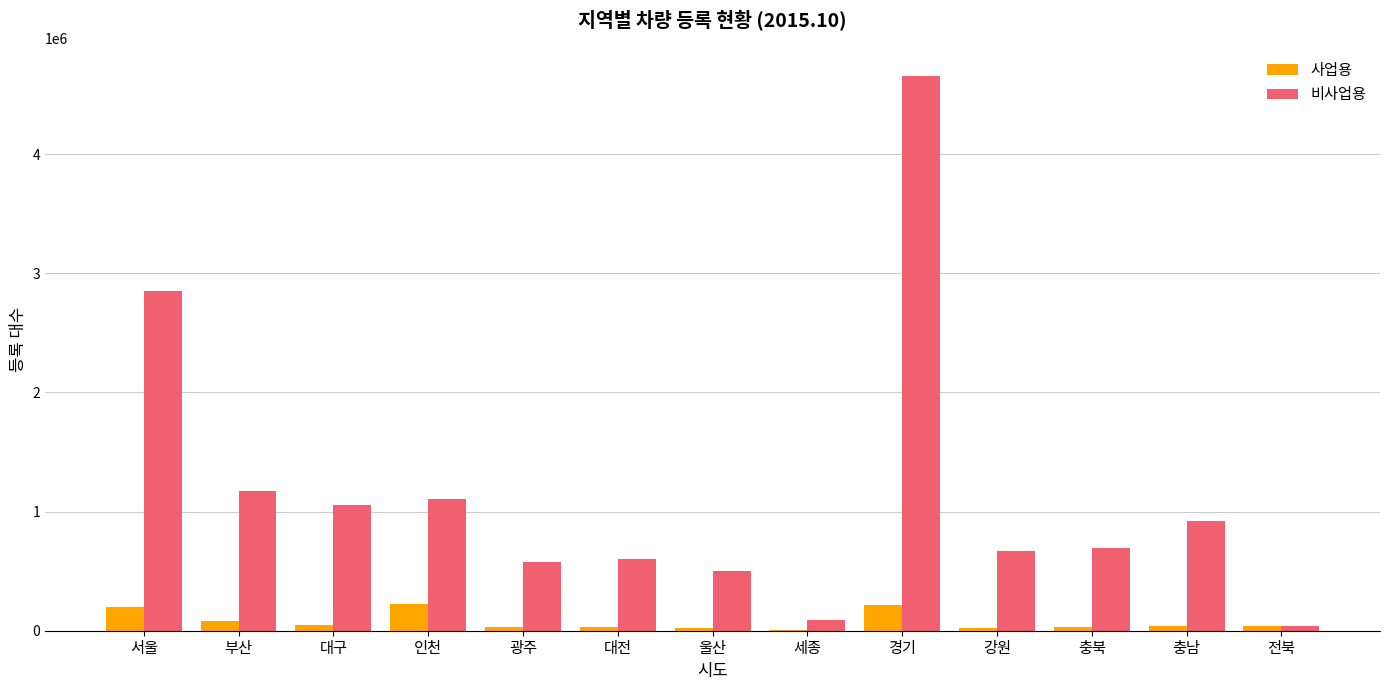

The value of 비사업용 at 강원 is 666395. True or false?

True